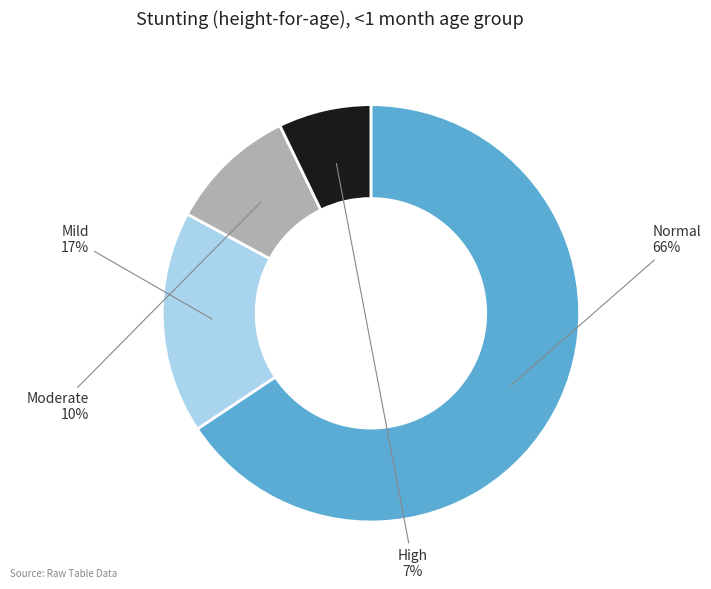

Is there any slice that represents more than half of the pie?

Yes